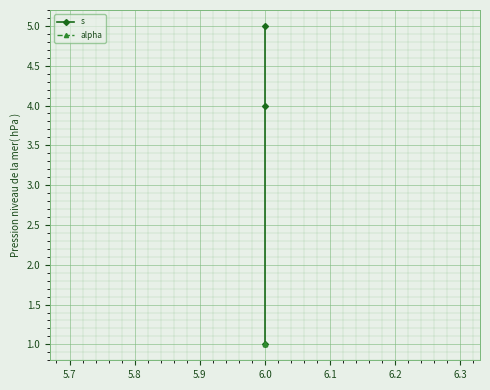

Is the value of alpha at 6.0 greater than the value of s at 6.0?

No